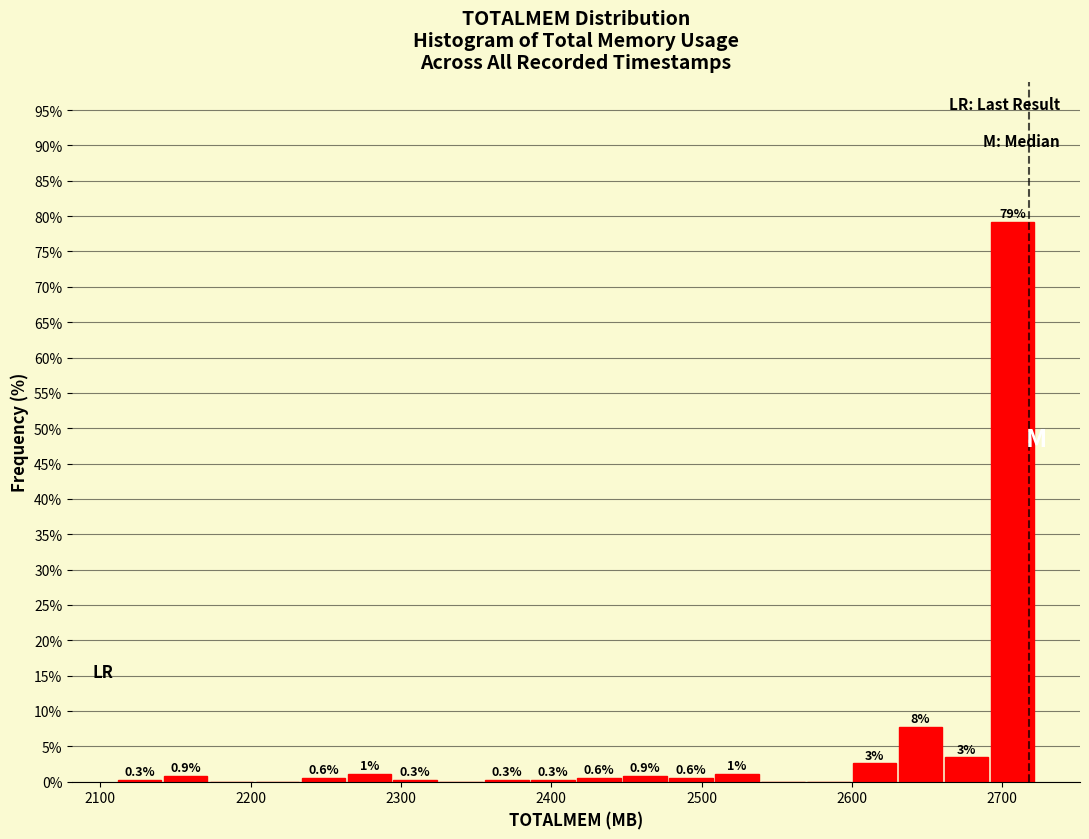

Around what value on the x-axis is the tallest bar? Give the approximate position of its centre, as read against the axis.

2710